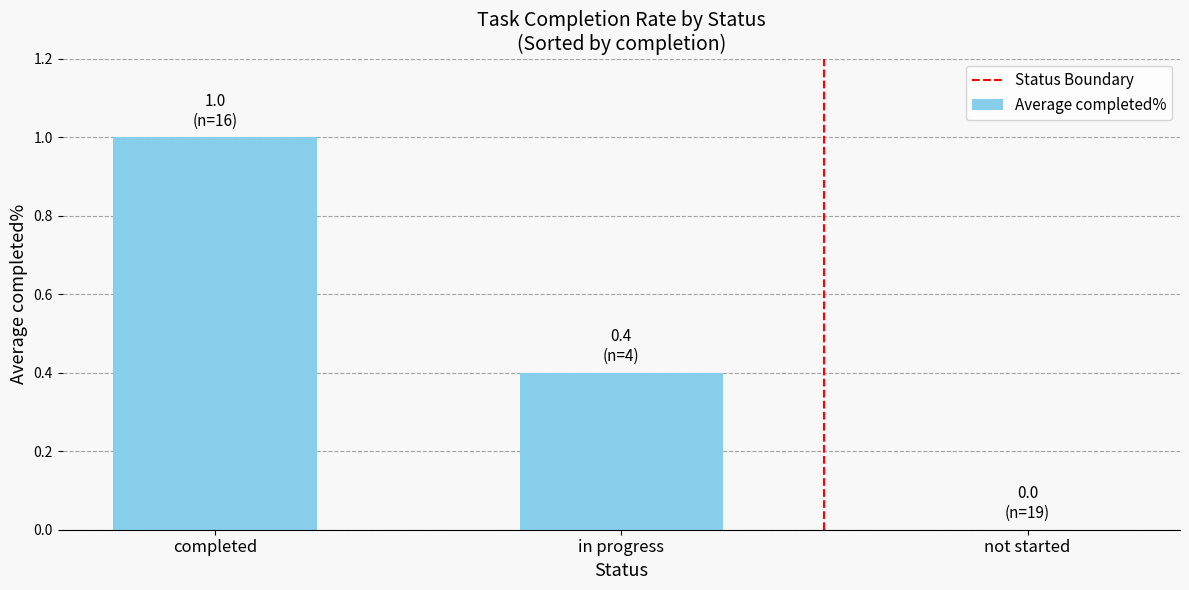

How many distinct data groups are displayed?

1